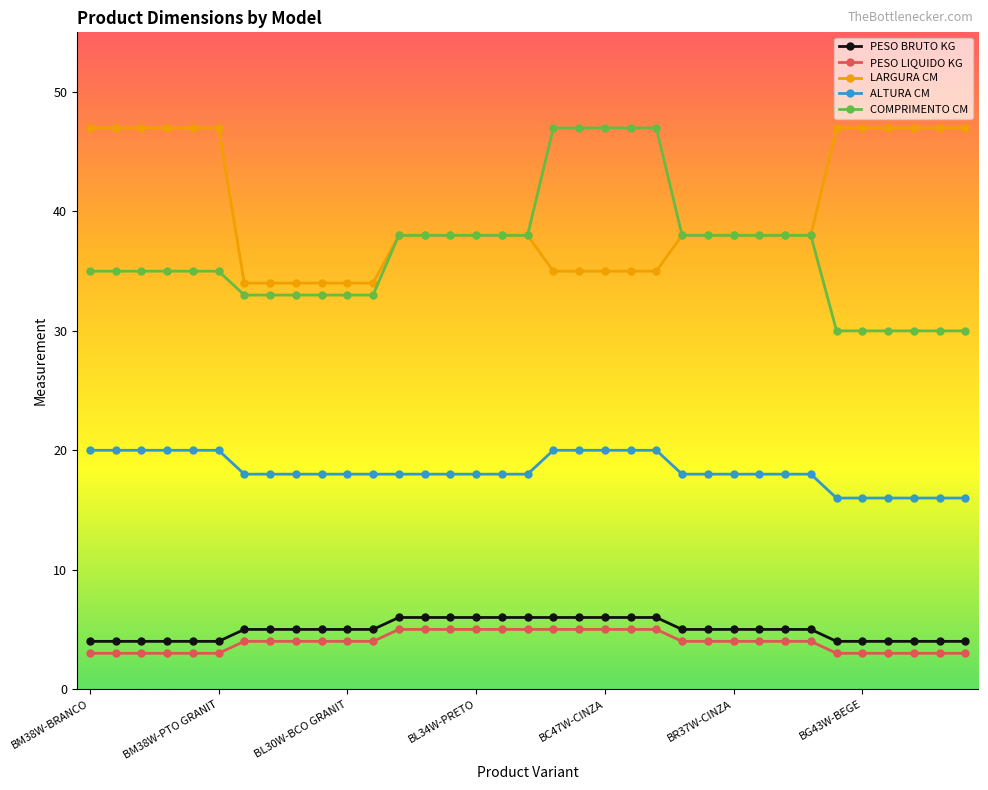

True or false: COMPRIMENTO CM and PESO BRUTO KG intersect in this chart.

False